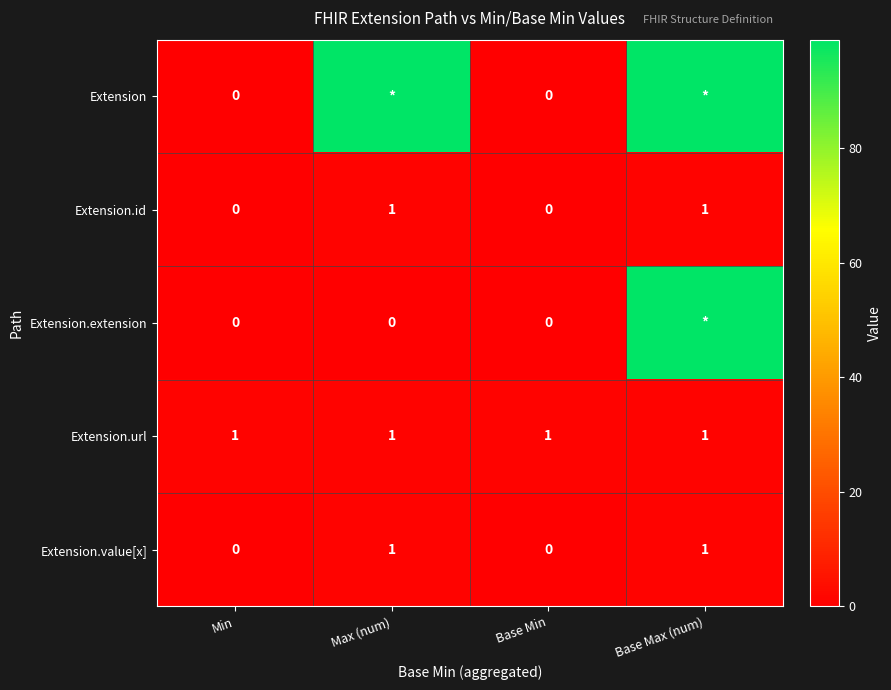

The value of Extension.id at Max (num) is 1. True or false?

True